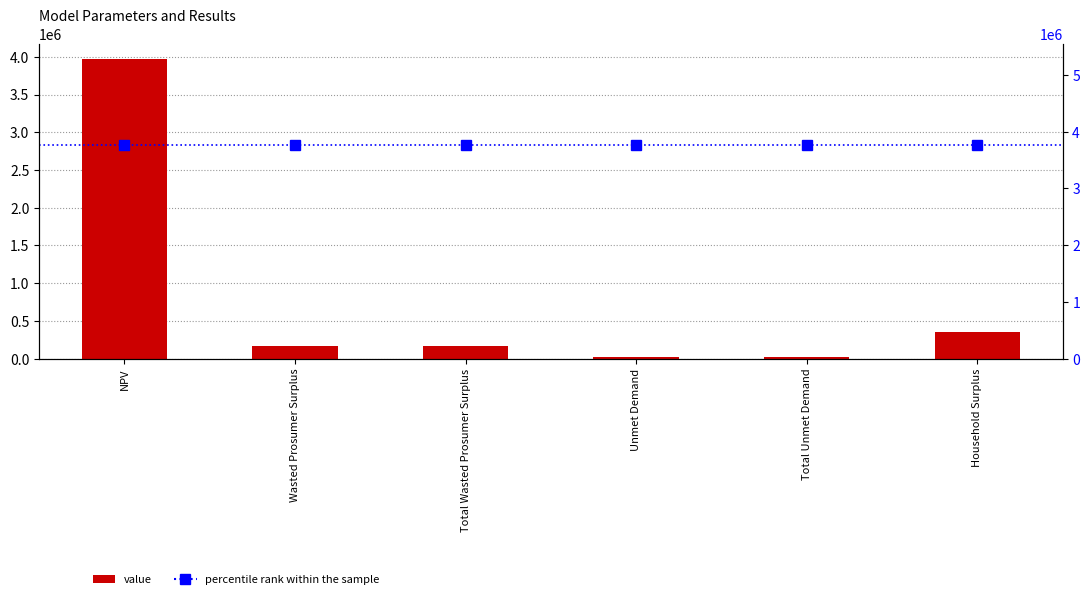

What is the average value of the percentile rank within the sample series?

3771603.5